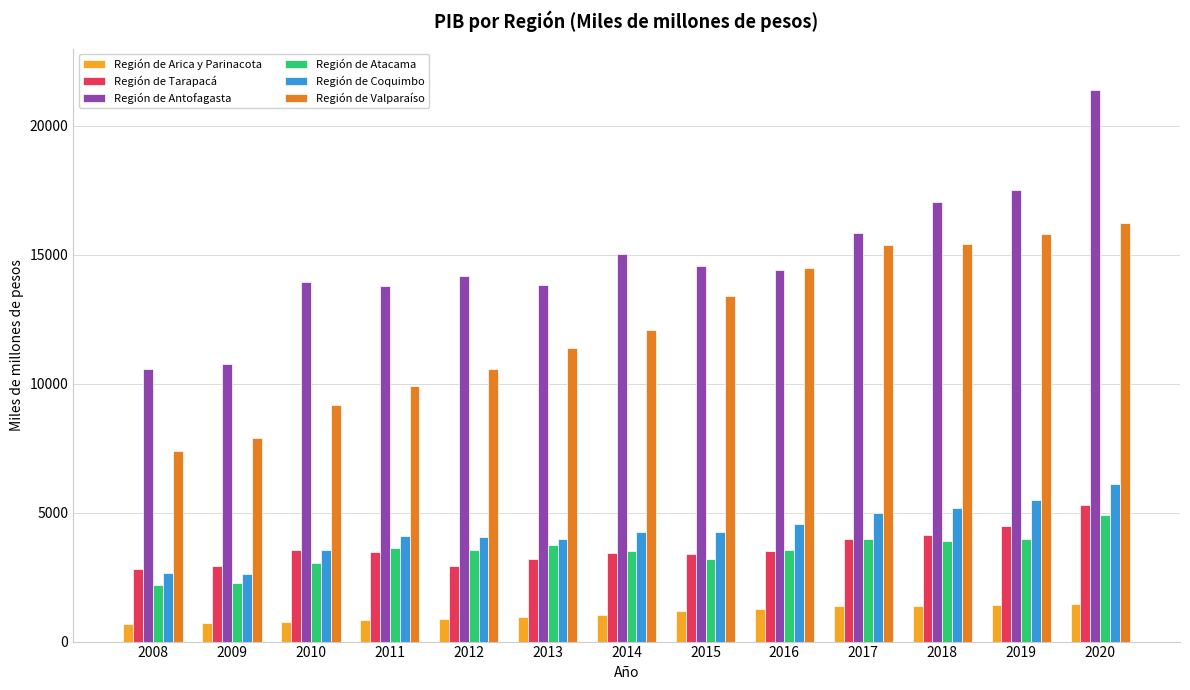

At which category is the sum across all series the highest?

2020